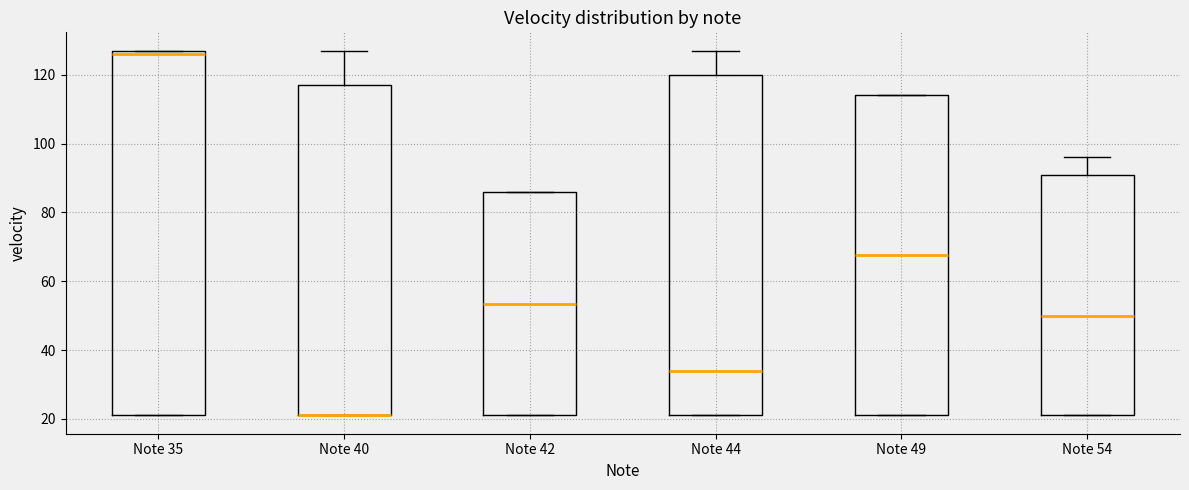

Comparing the boxes themselves (not the whiskers), which one is the tallest?

Note 35